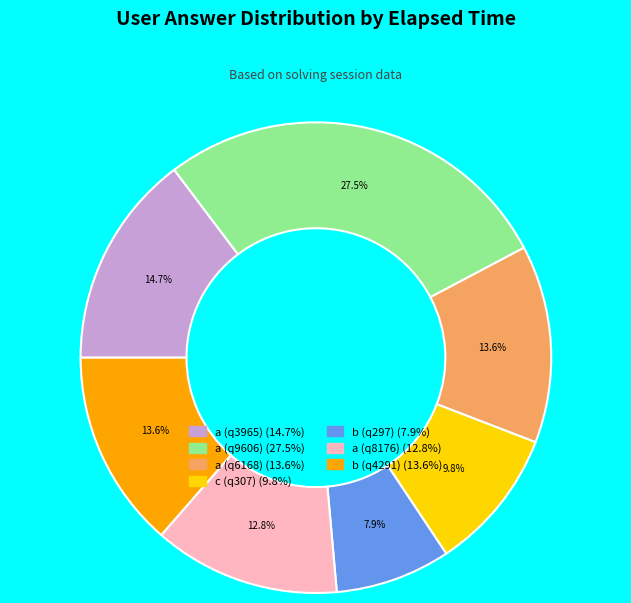

Which category has the smallest portion of the pie?

b (q297)